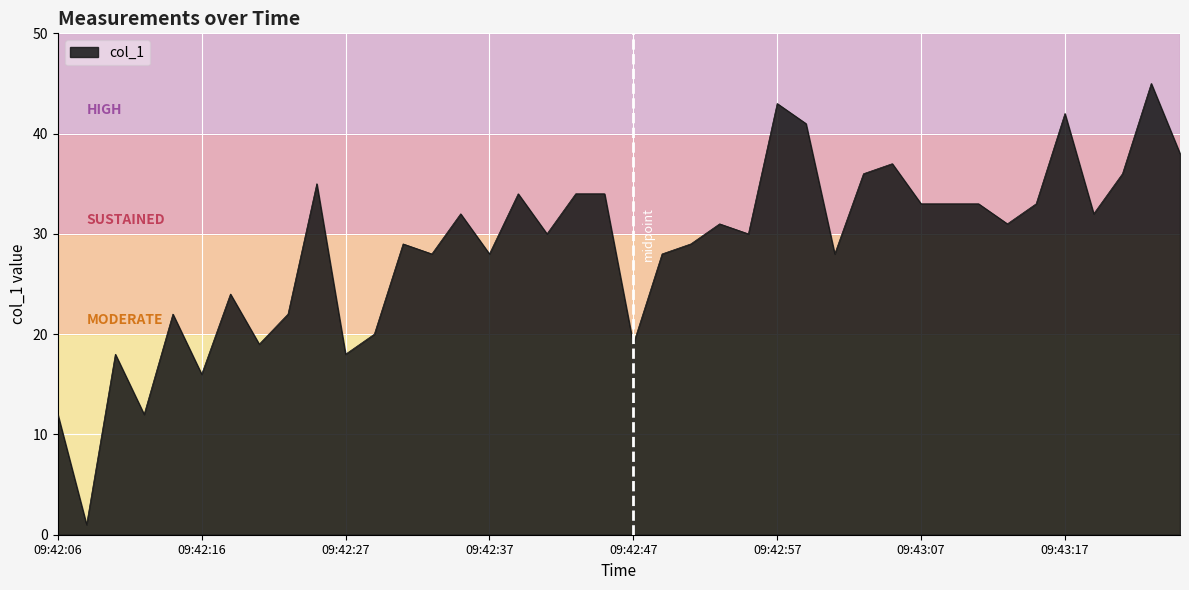

How many lines are shown in the chart?

1